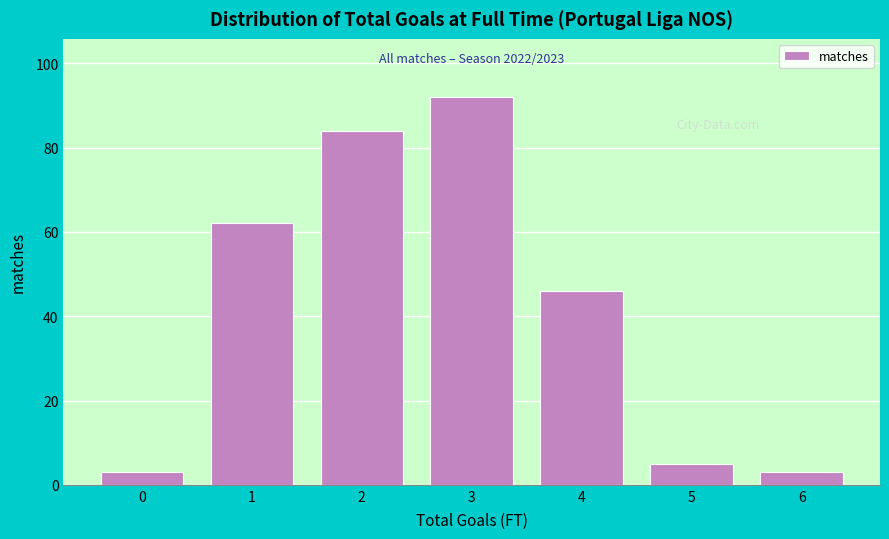

Reading left to right, extract all data points from this chart.

3	62	84	92	46	5	3